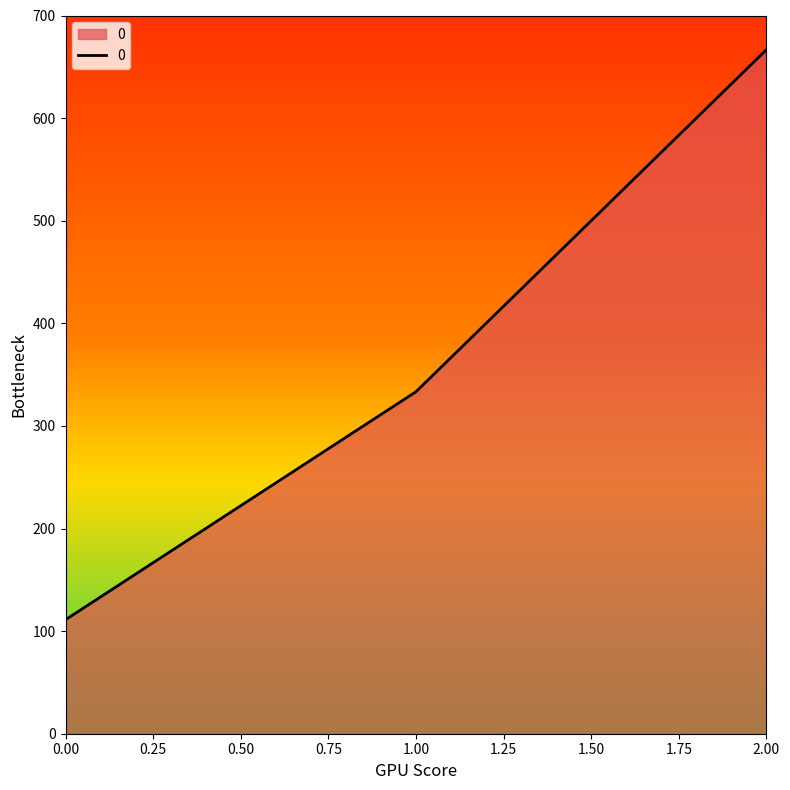

How many lines are shown in the chart?

1